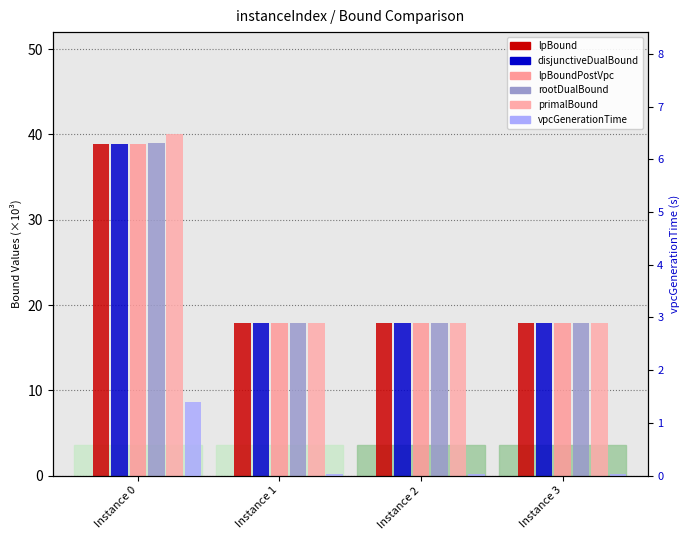

What is the difference between the maximum and minimum values in the primalBound series?

22.1